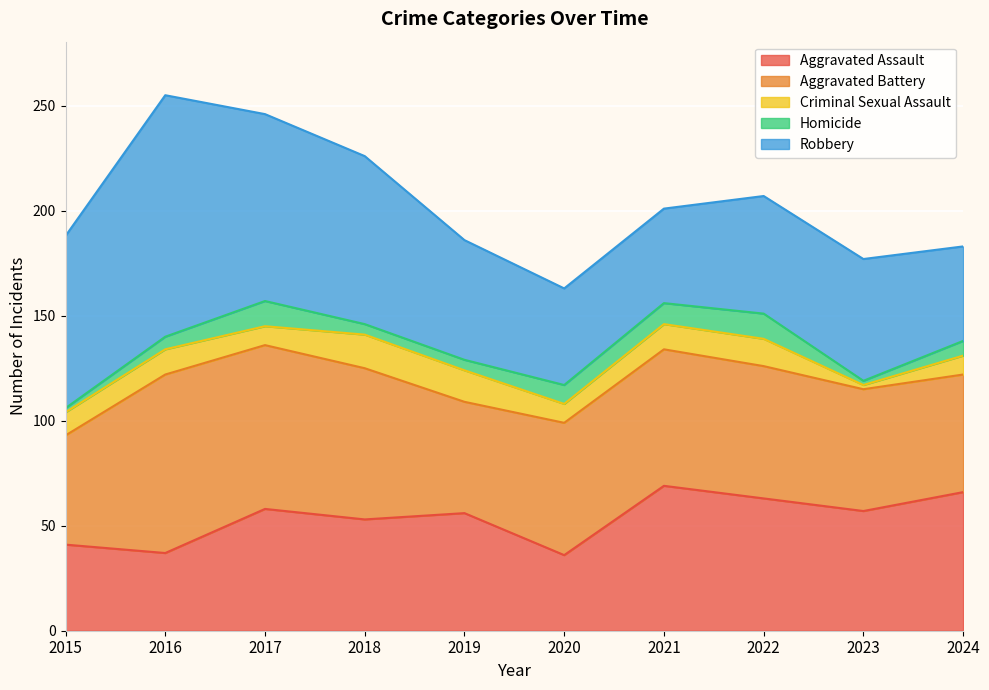

What is the total value across all series at 2016?

255